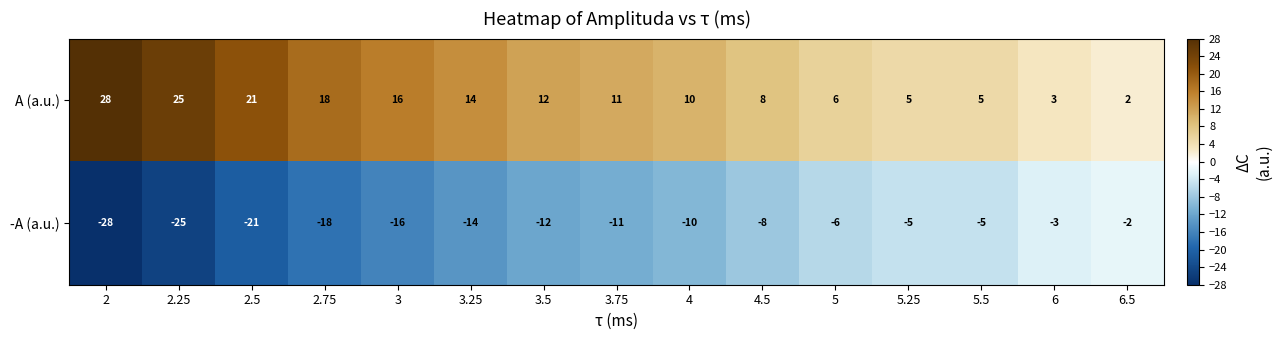

True or false: -A (a.u.) has a value of -16 at 3.

True